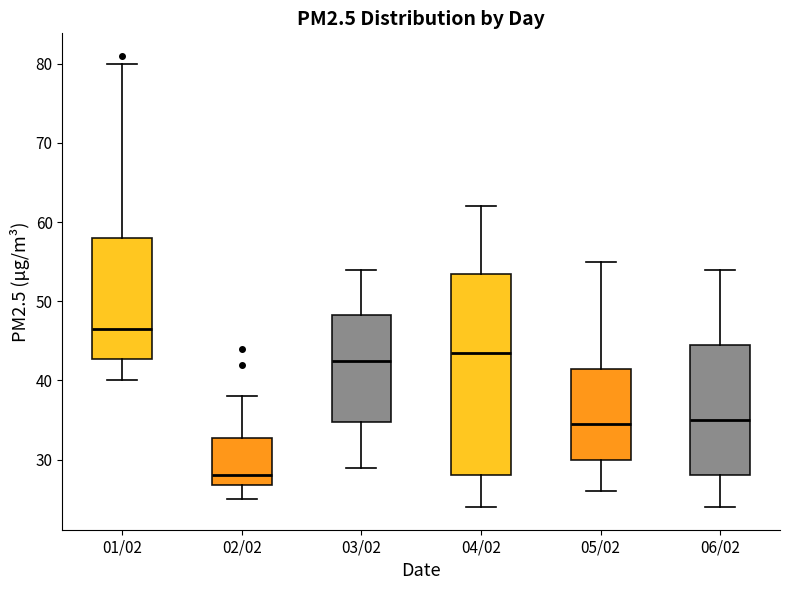

Reading left to right, transcribe this box plot: for each box, give where its median line is, the range the box spans, and where its two whiskers end, as read against the y-axis. The values are not printed on the chart, so give them approximately, as read against the axis.

01/02: median 47, box 43 to 58, whiskers 40 to 80
02/02: median 28, box 27 to 33, whiskers 25 to 38
03/02: median 43, box 35 to 48, whiskers 29 to 54
04/02: median 44, box 28 to 54, whiskers 24 to 62
05/02: median 35, box 30 to 42, whiskers 26 to 55
06/02: median 35, box 28 to 45, whiskers 24 to 54